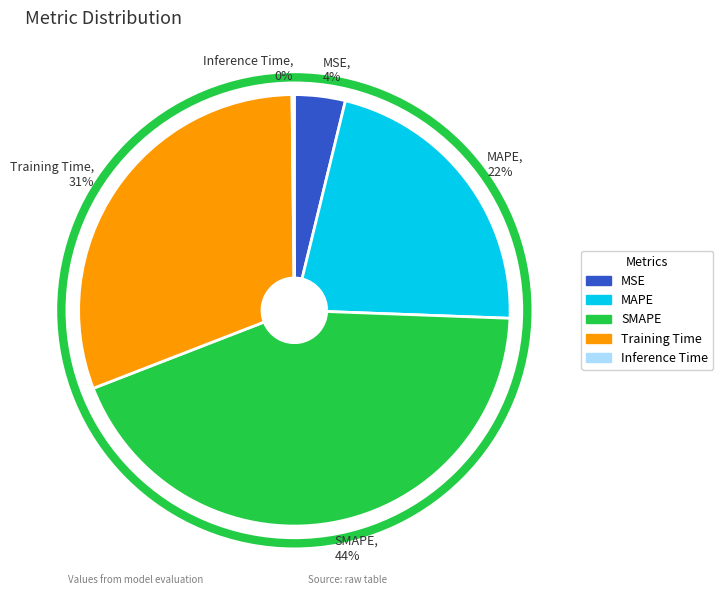

Is it true that SMAPE is 44% of the pie?

True